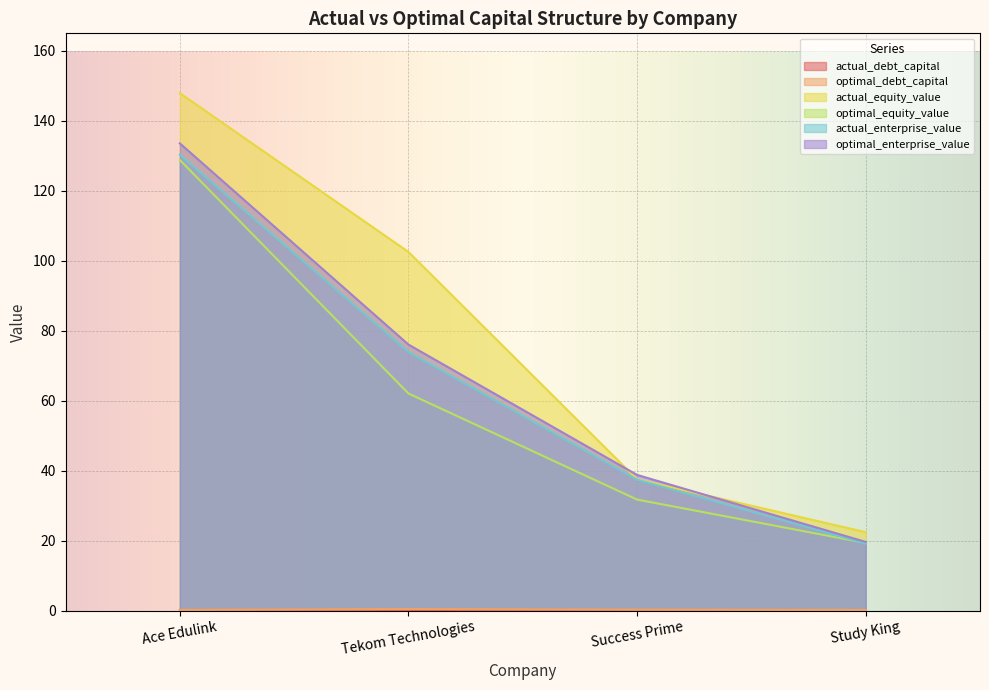

Which series changed the most between Tekom Technologies and Success Prime?

actual_equity_value